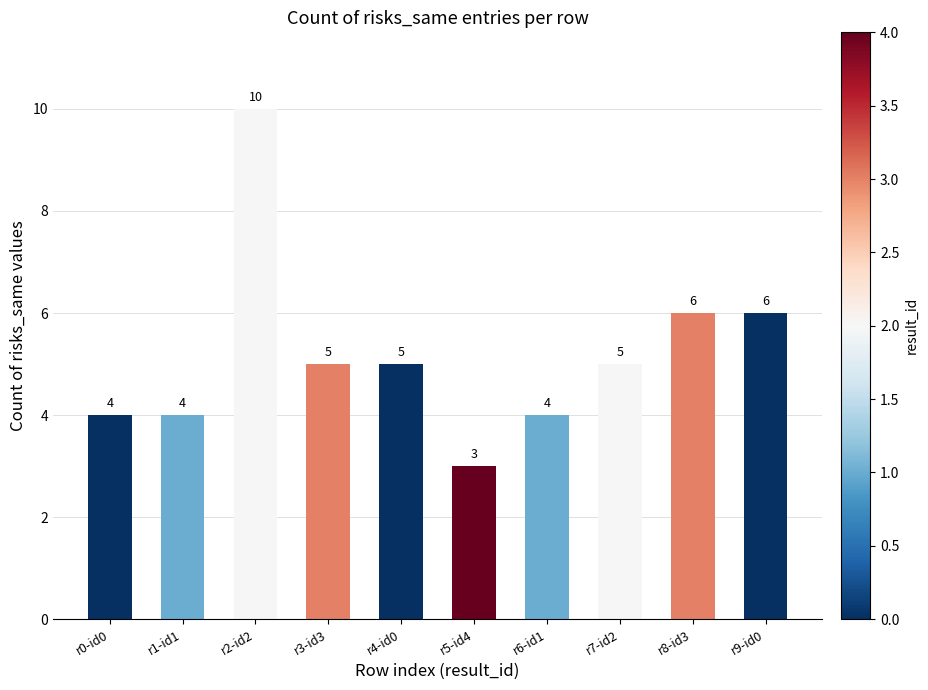

Reading left to right, list all the values displayed in this chart.

r0-id0=4	r1-id1=4	r2-id2=10	r3-id3=5	r4-id0=5	r5-id4=3	r6-id1=4	r7-id2=5	r8-id3=6	r9-id0=6